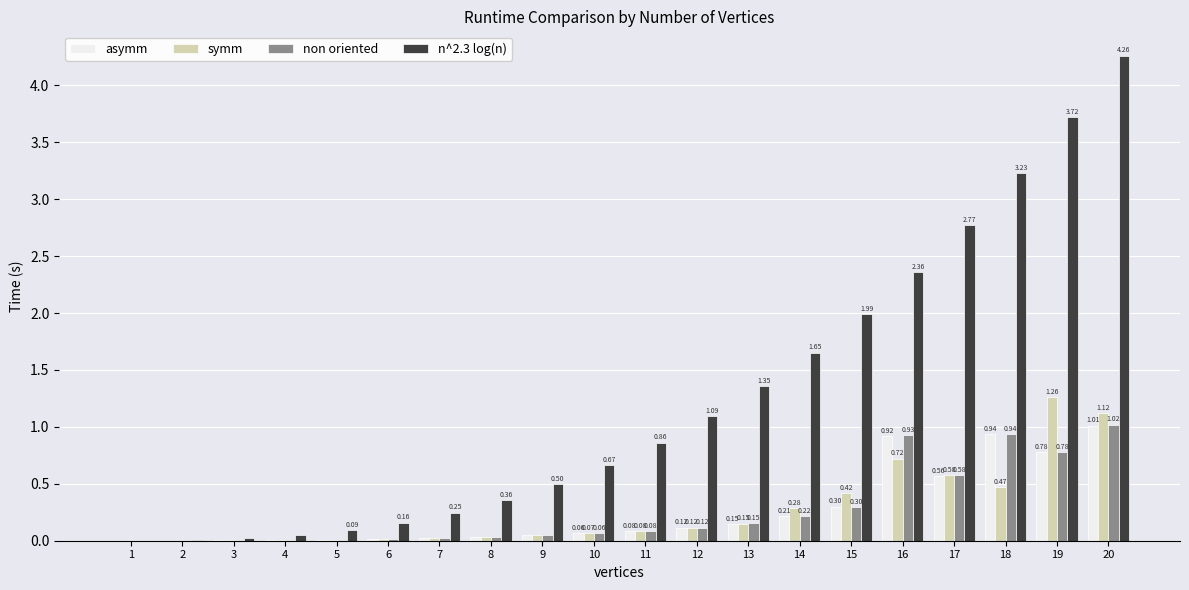

Which series has the largest total across all categories?

n^2.3 log(n)